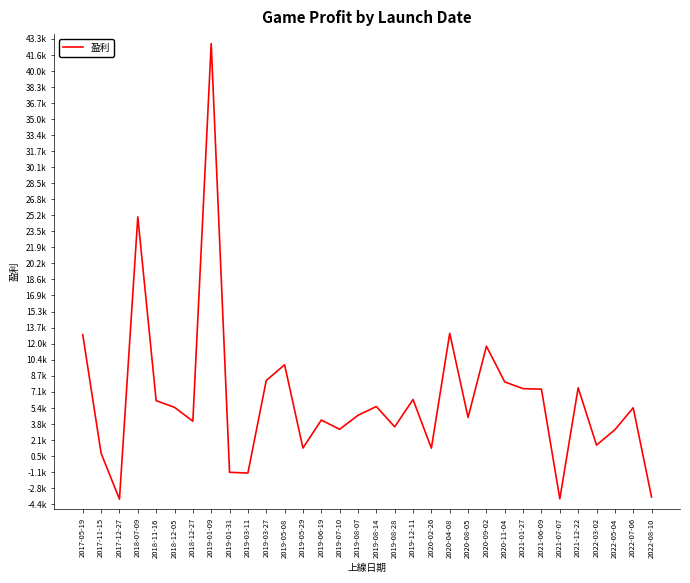

Which has a higher value, 2019-01-31 or 2020-08-05?

2020-08-05